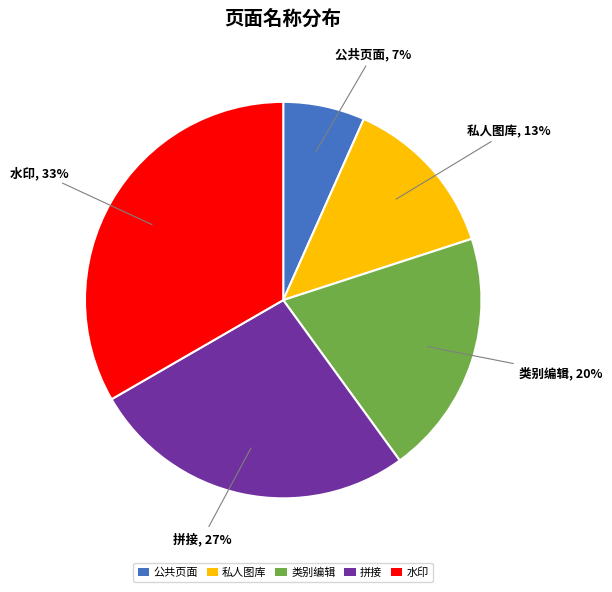

Is there a majority slice in this chart?

No